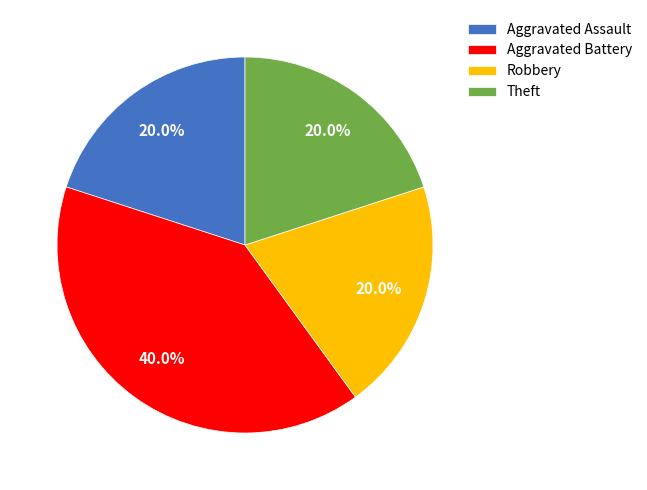

What is the largest slice in the pie chart?

Aggravated Battery